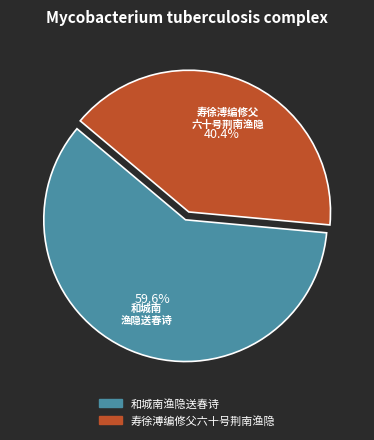

Which slice represents more than half of the pie?

和城南渔隐送春诗